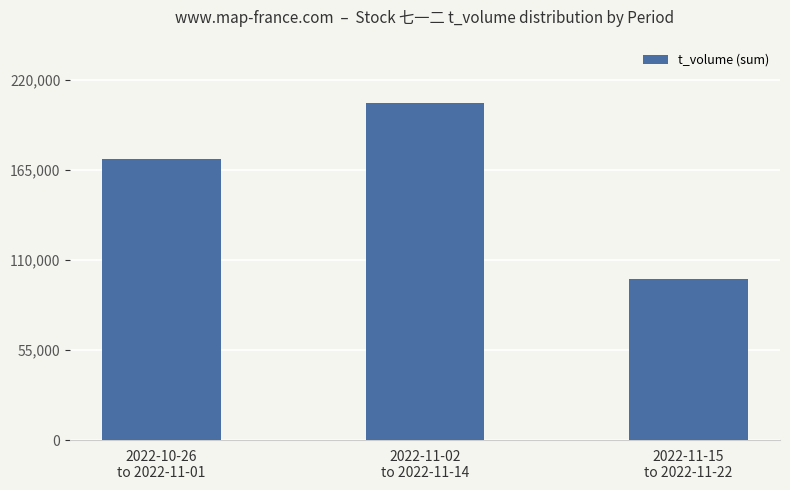

What is the change in value from 2022-11-02
to 2022-11-14 to 2022-11-15
to 2022-11-22?

-107703